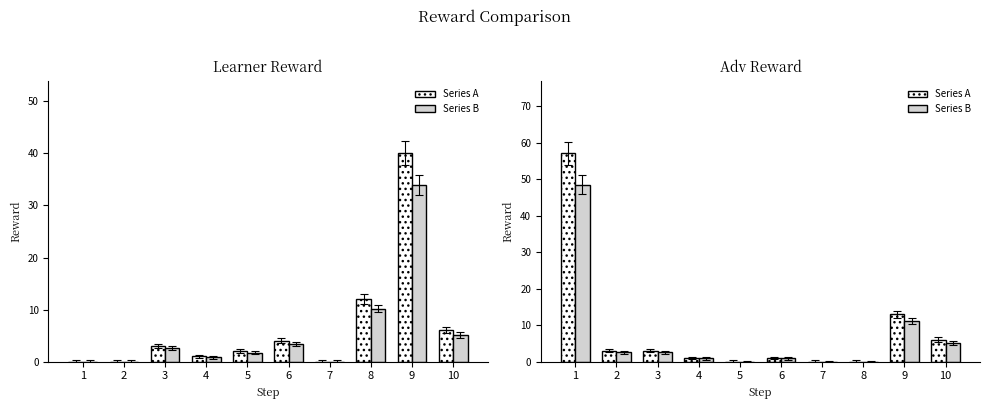

What is the difference between the Series B values at 9 and 7?

11.0